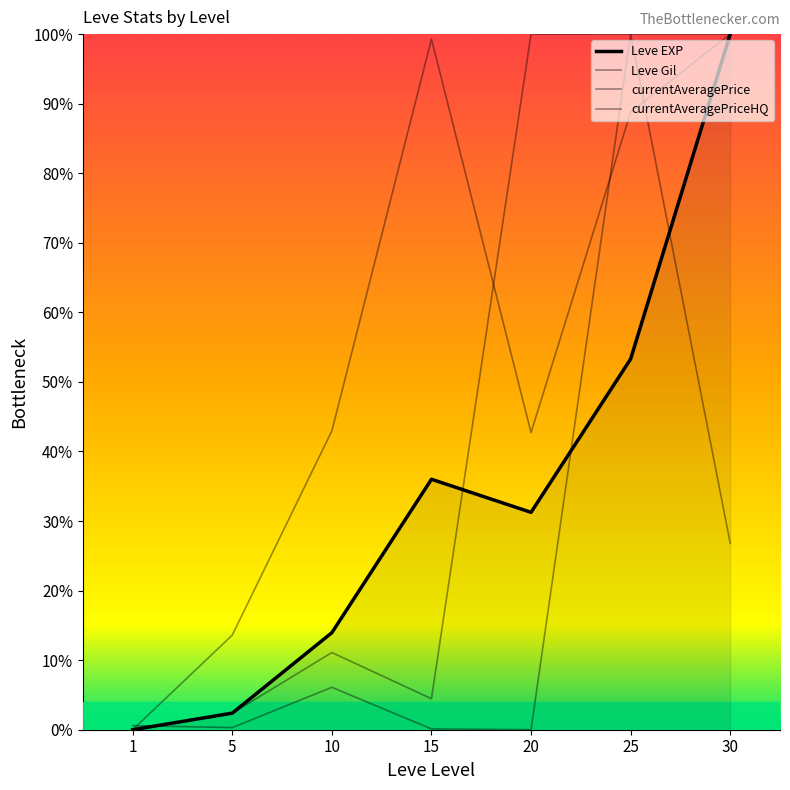

At 1, list the series in order from smallest to largest.

Leve EXP, Leve Gil, currentAveragePrice, currentAveragePriceHQ